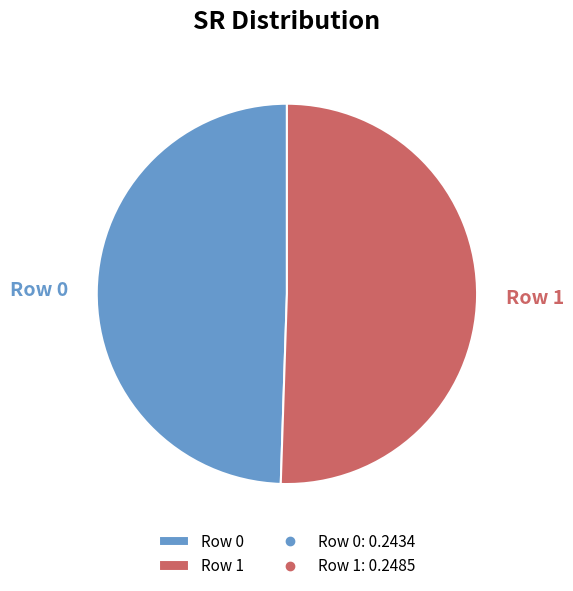

What is the largest slice in the pie chart?

Row 1